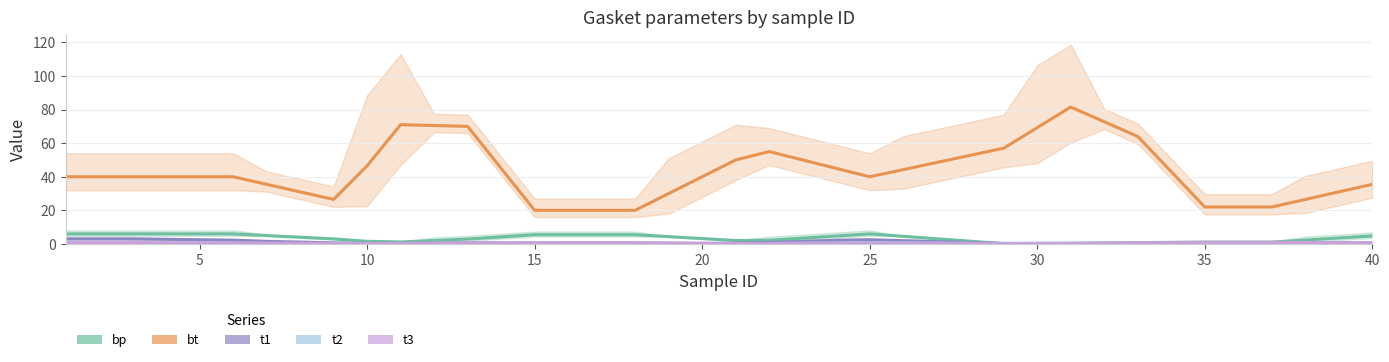

What is the label of the 25th point from the left?

25